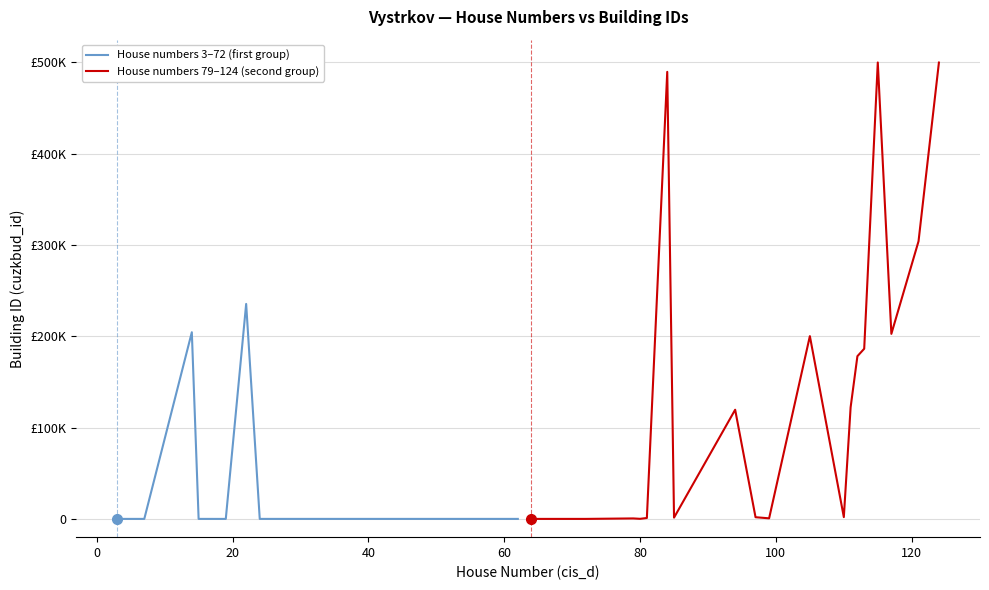

Reading left to right, list all the values displayed in this chart.

House numbers 3–72 (first group): 0.5	0.9	0.9	204474.7	0.2	0.0	0.0	235497.9	0.2	0.3	0.2	0.2	0.7	0.3	0.0	0.3	0.1	0.4	0.5	0.5
House numbers 79–124 (second group): 0.4	0.6	0.7	517.7	88.1	994.5	489734.4	1403.1	119595.2	1854.3	629.7	200235.2	1965.9	122267.0	178254.0	186408.7	500000.0	202733.8	304171.8	499916.6